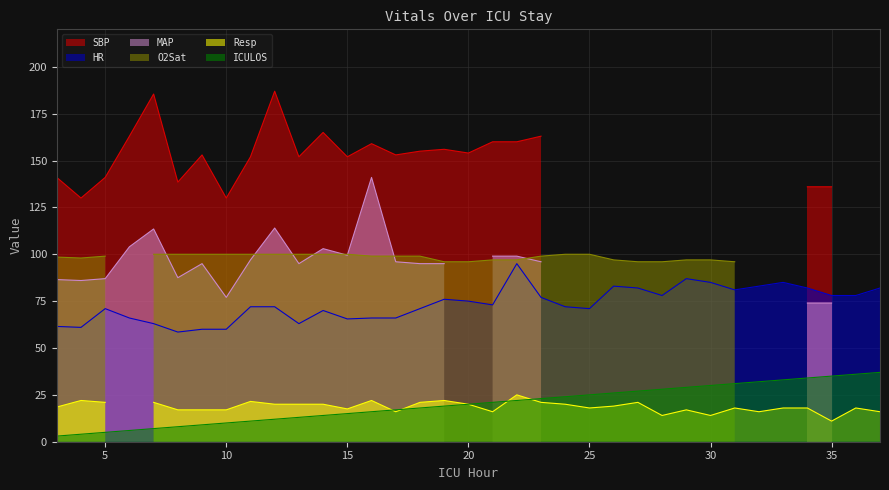

True or false: ICULOS and HR cross at least once.

False